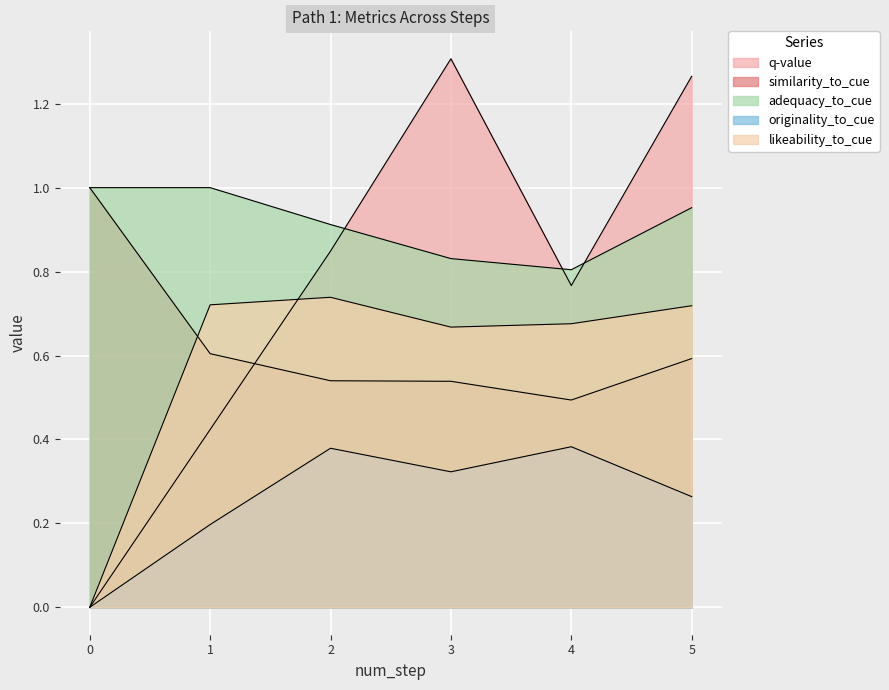

Which category has the lowest value in the originality_to_cue series?

step 0